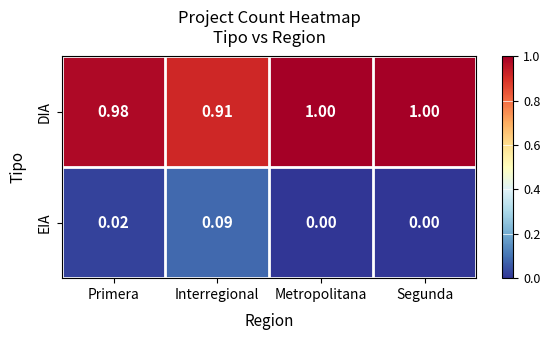

Which series has the largest total across all categories?

DIA